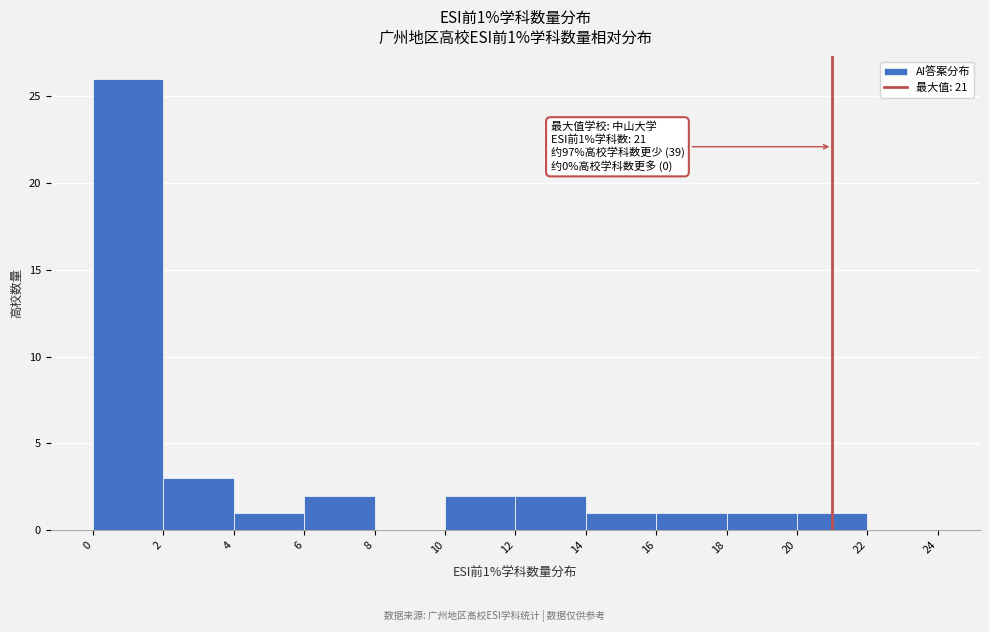

Which range on the x-axis has the tallest bar?

0 to 2